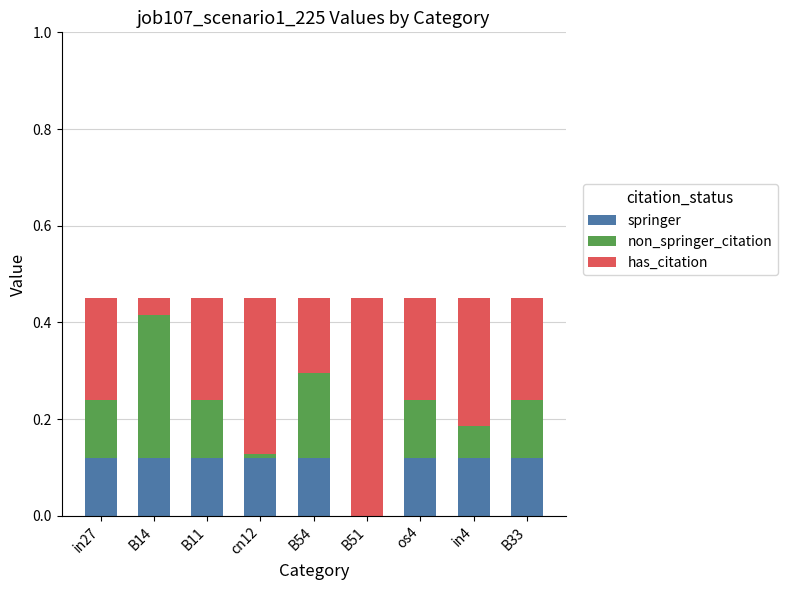

The value of springer at cn12 is 0.0. True or false?

False